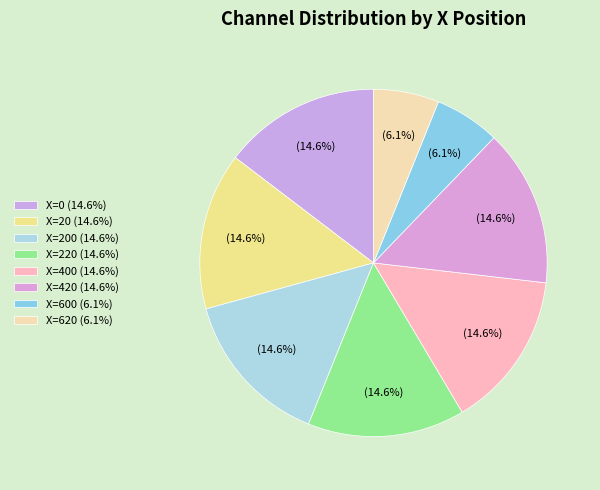

Does any single category account for the majority?

No